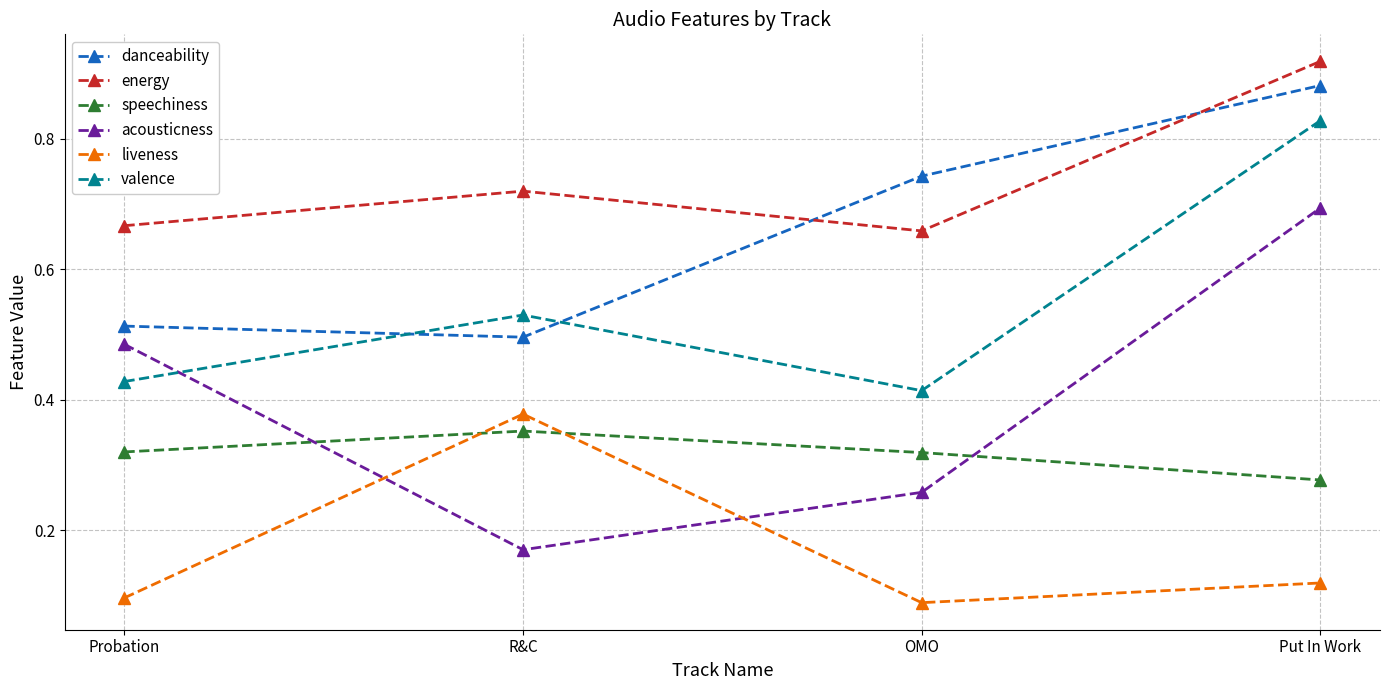

True or false: liveness has more than 0 points higher than both neighbors.

True